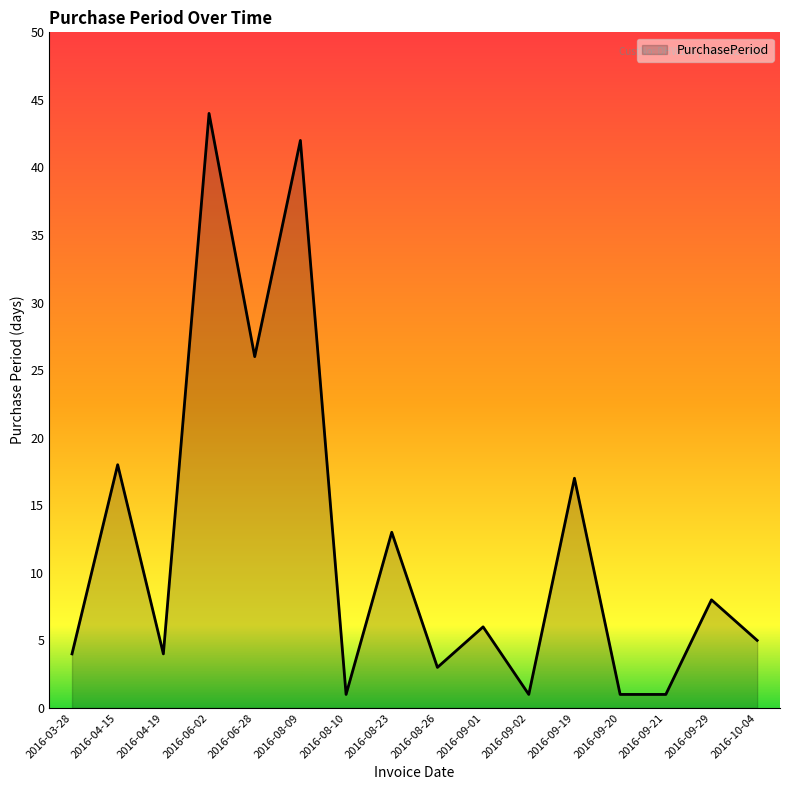

Which has a higher value, 2016-09-29 or 2016-04-15?

2016-04-15